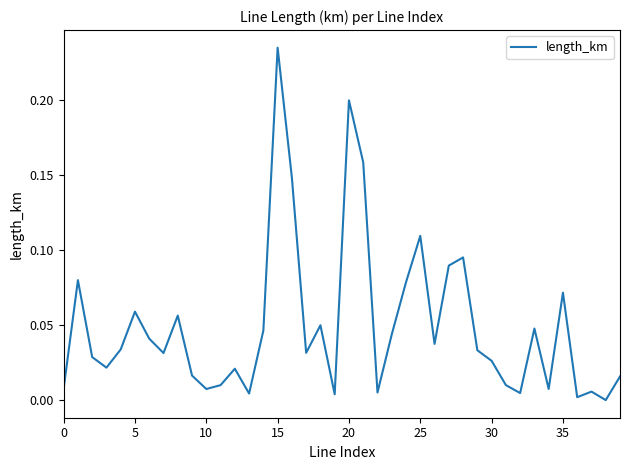

Does the chart have visible grid lines?

No